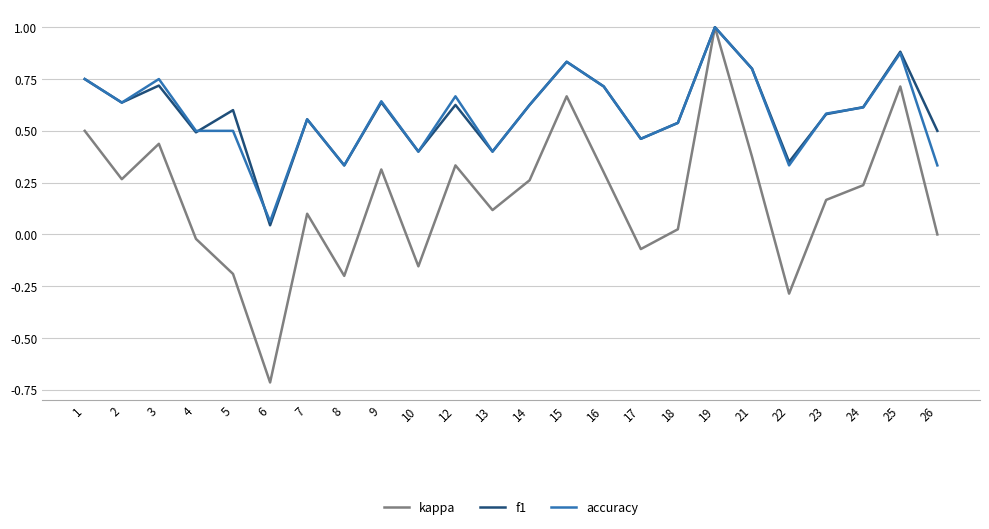

What is the greatest value displayed?

1.0